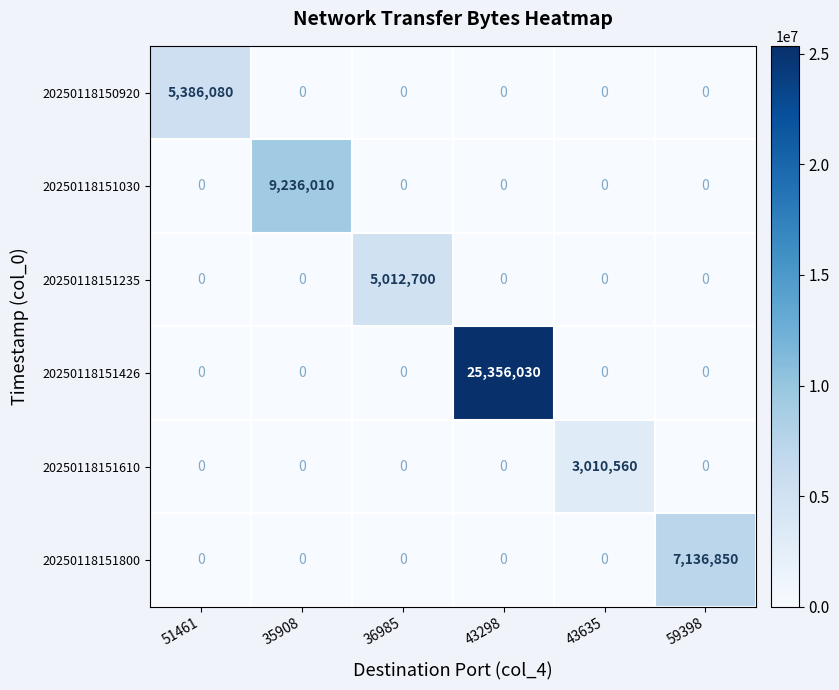

True or false: 20250118151800 has a value of 0 at 35908.

True